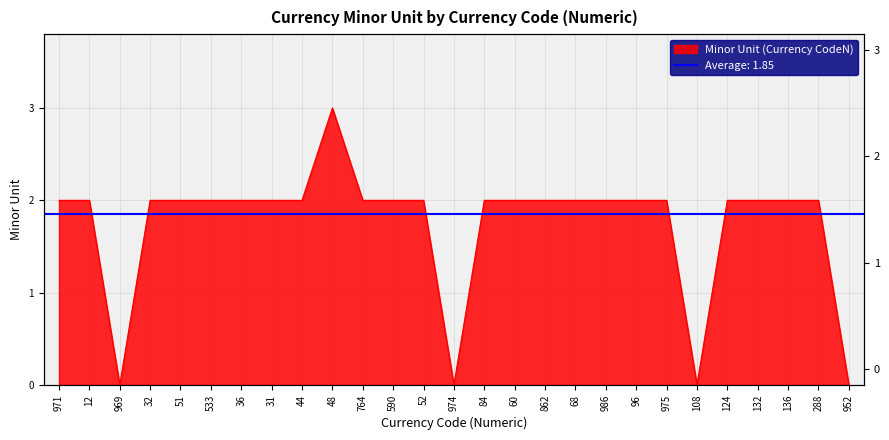

What is the difference between the maximum and minimum values?

3